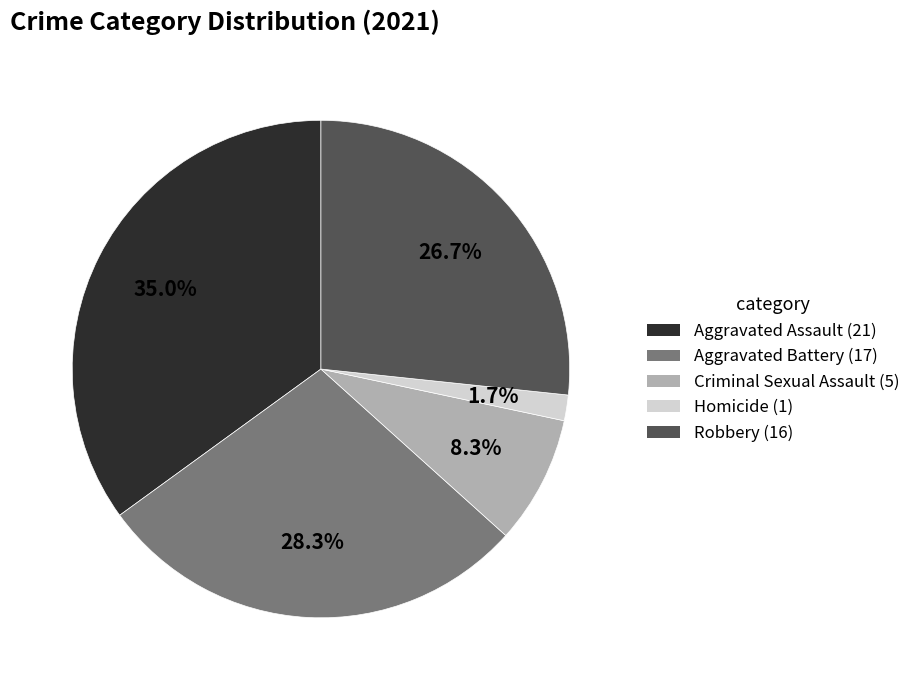

Is Aggravated Battery the majority of the pie?

No